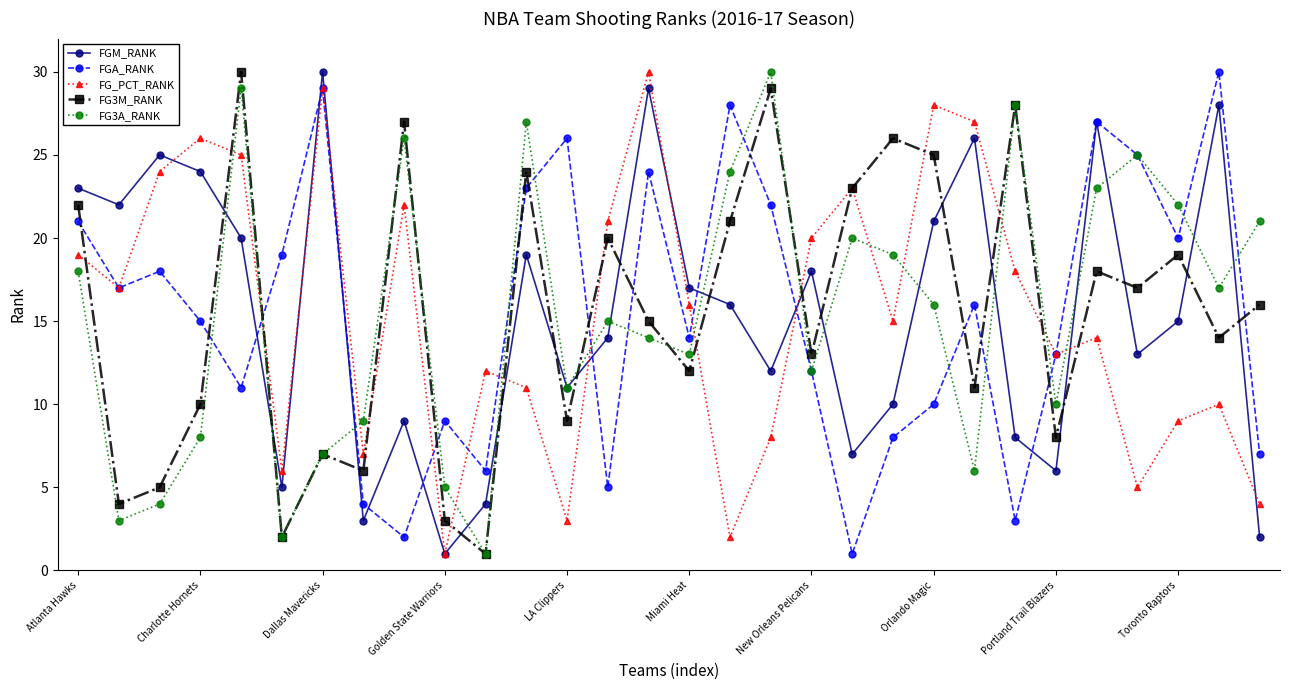

True or false: FG_PCT_RANK and FG3A_RANK intersect in this chart.

True